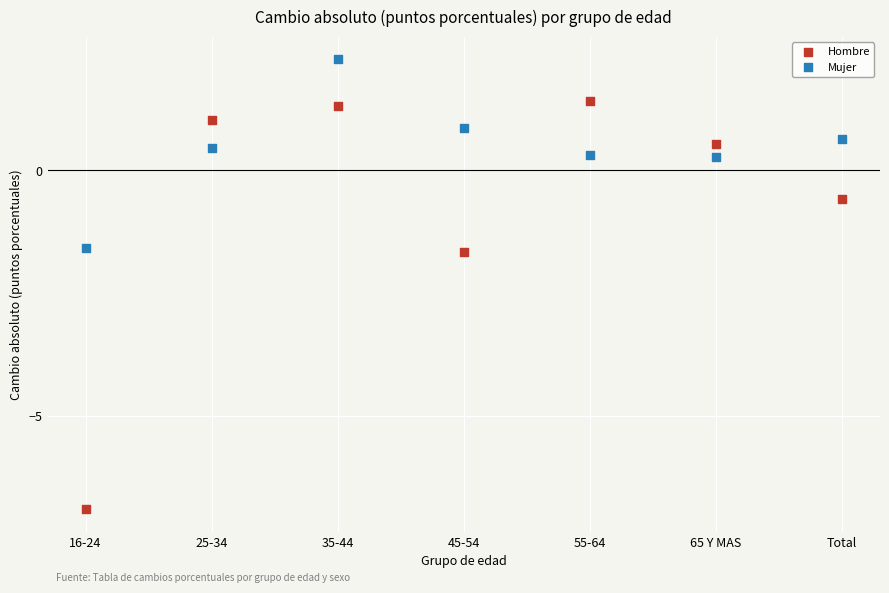

Which series reaches the maximum Y coordinate?

Mujer